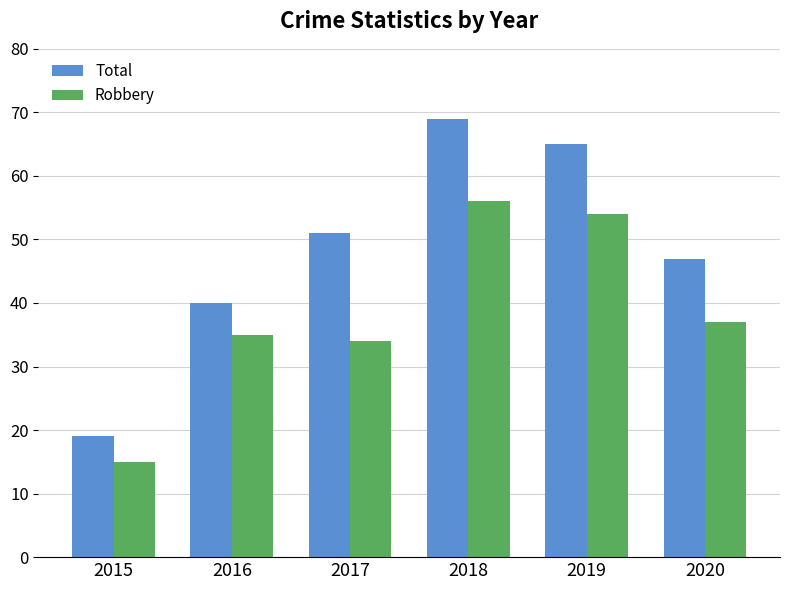

Which series changed the most between 2019 and 2020?

Total